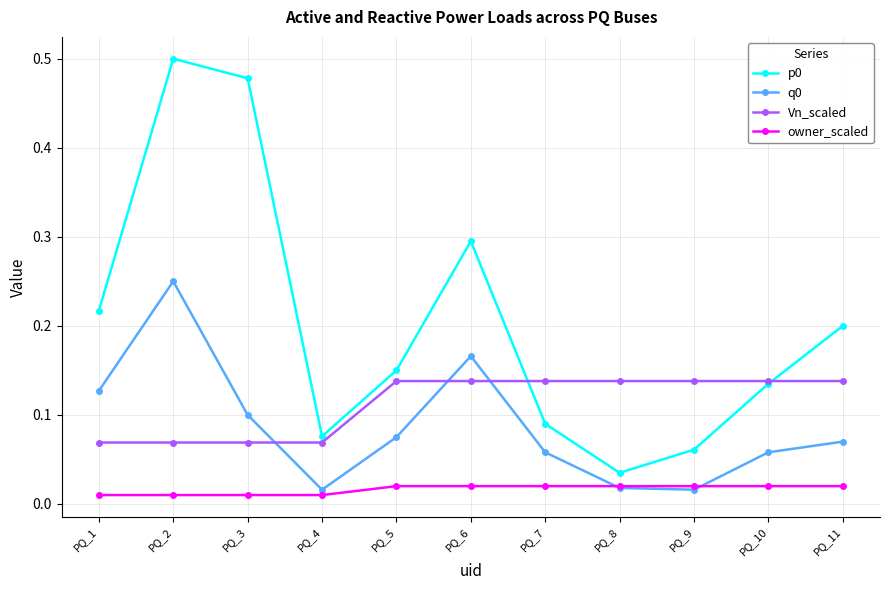

Is it true that p0 equals 0.2 at PQ_1?

True